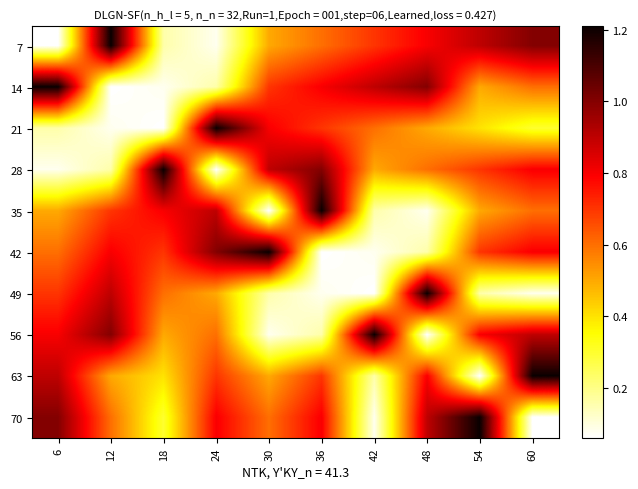

At which category does the chart reach its peak across all series?

12